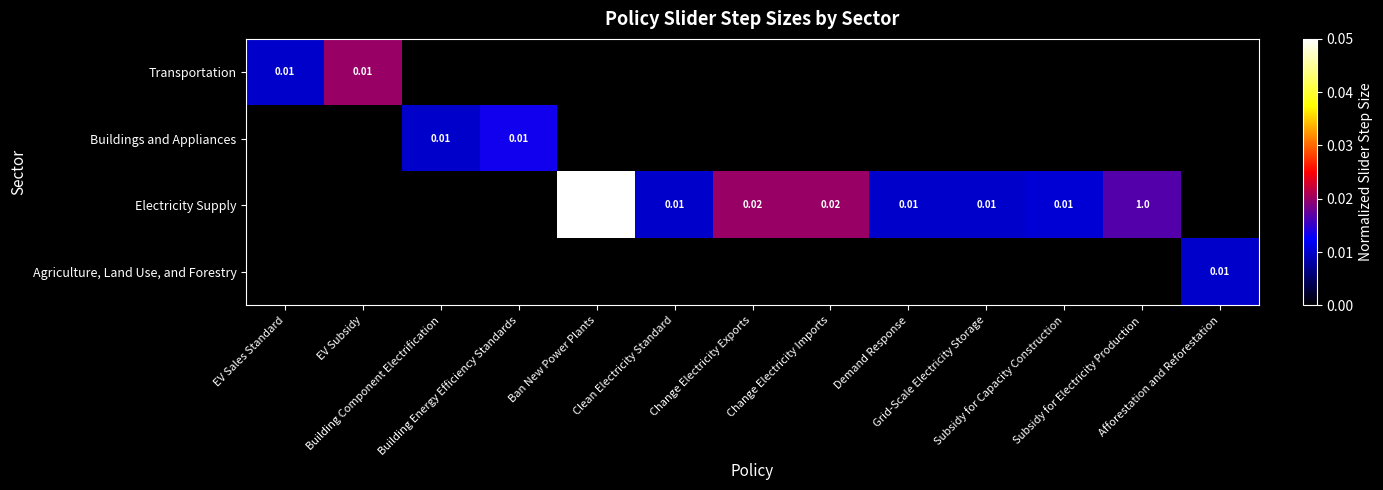

Which category has the highest value in the Agriculture, Land Use, and Forestry series?

Afforestation and Reforestation